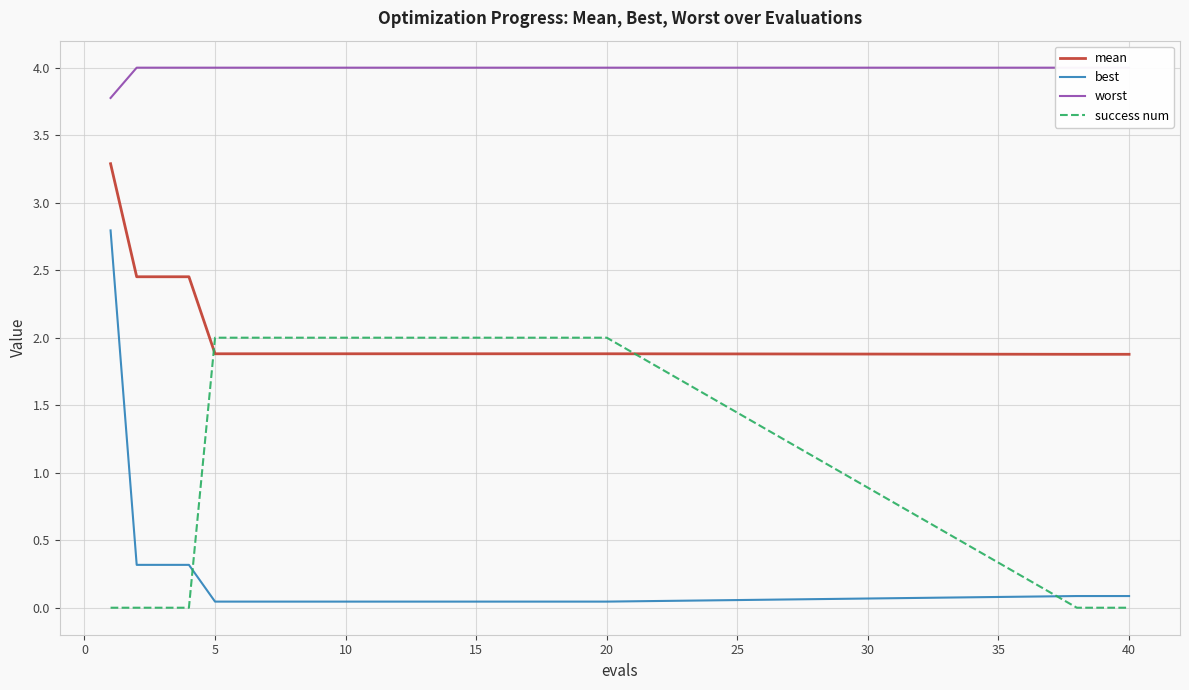

What is the maximum value for success num?

2.0